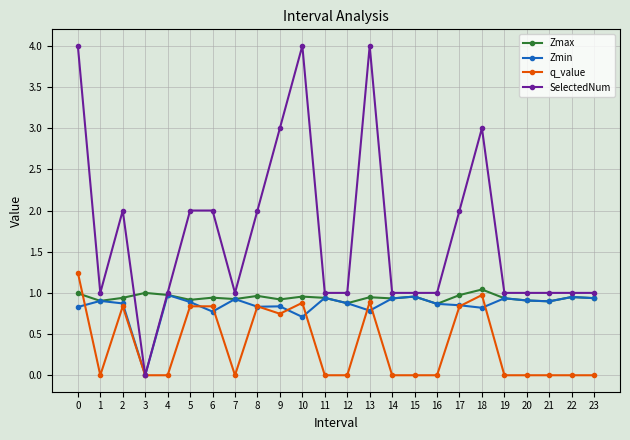

Which series has the widest spread of values?

SelectedNum